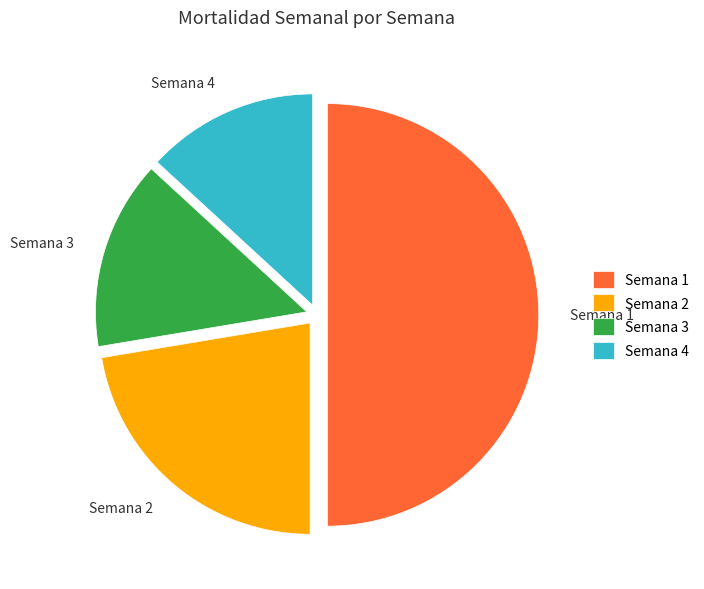

Rank the categories by value from highest to lowest.

Semana 1, Semana 2, Semana 3, Semana 4